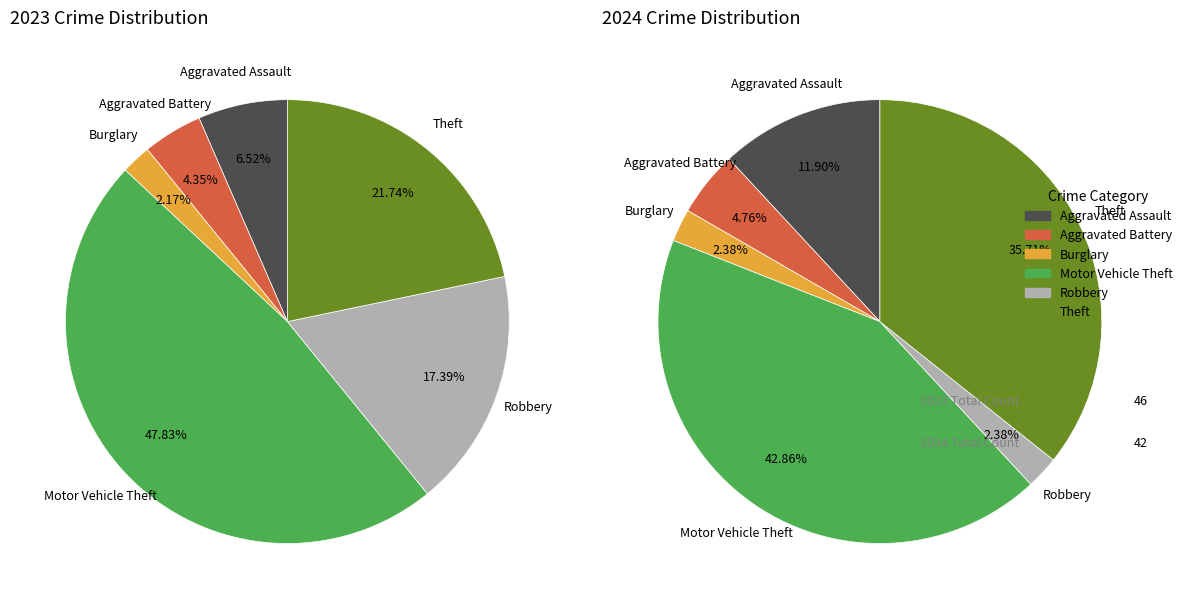

To the nearest percent, what is the difference between the values_2024 and 3 slice percentages?

31%